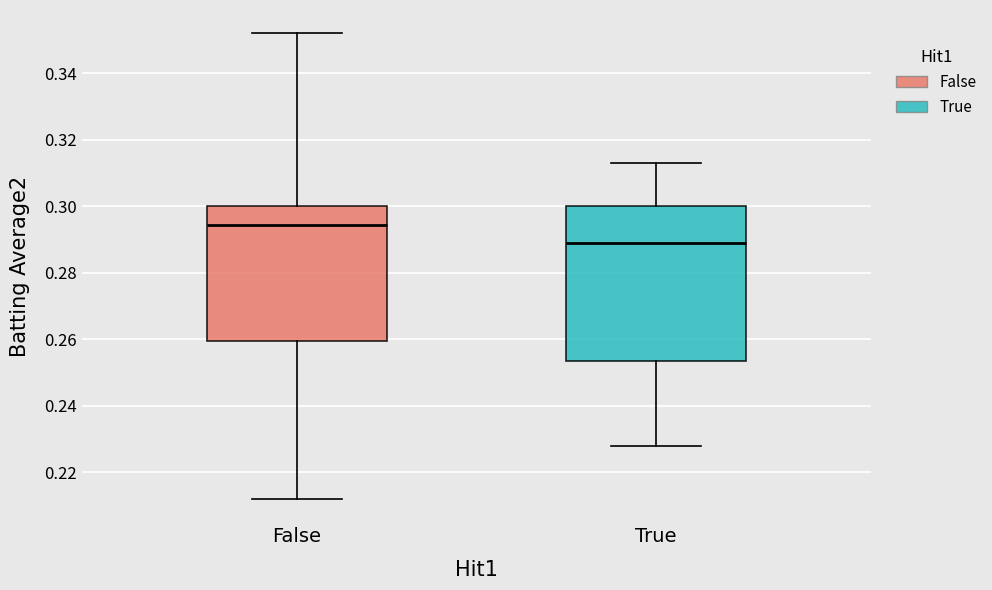

Comparing the boxes themselves (not the whiskers), which one is the tallest?

True